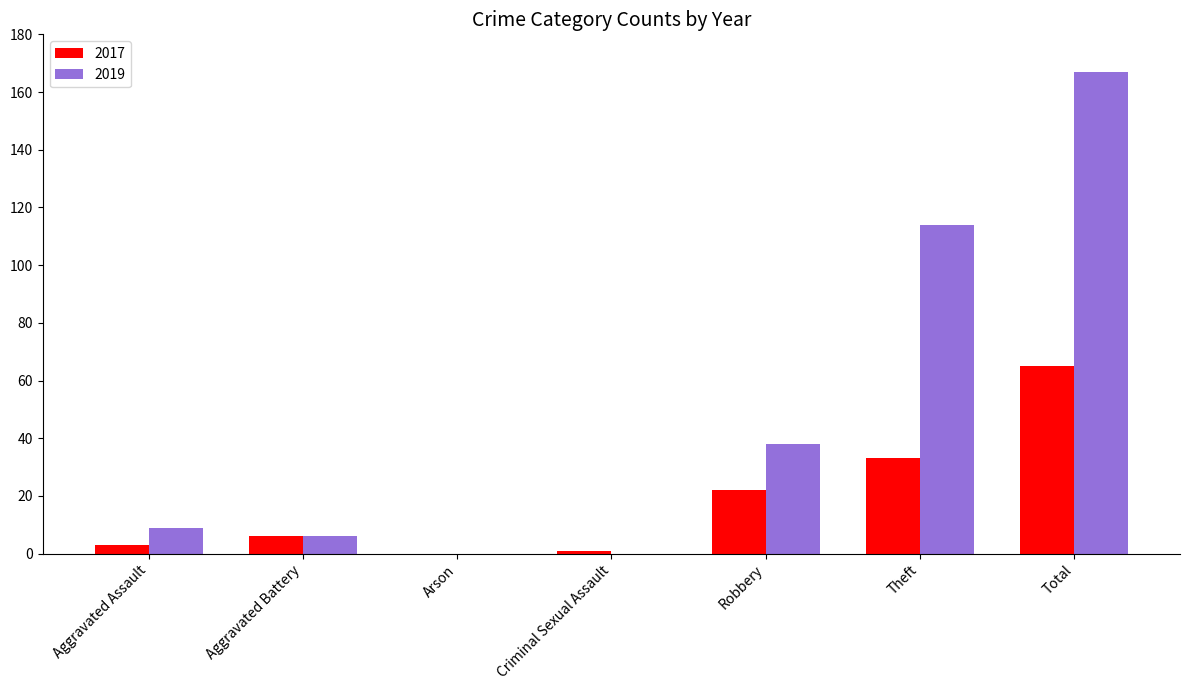

The 2017 series shows 6 at Aggravated Battery. True or false?

True